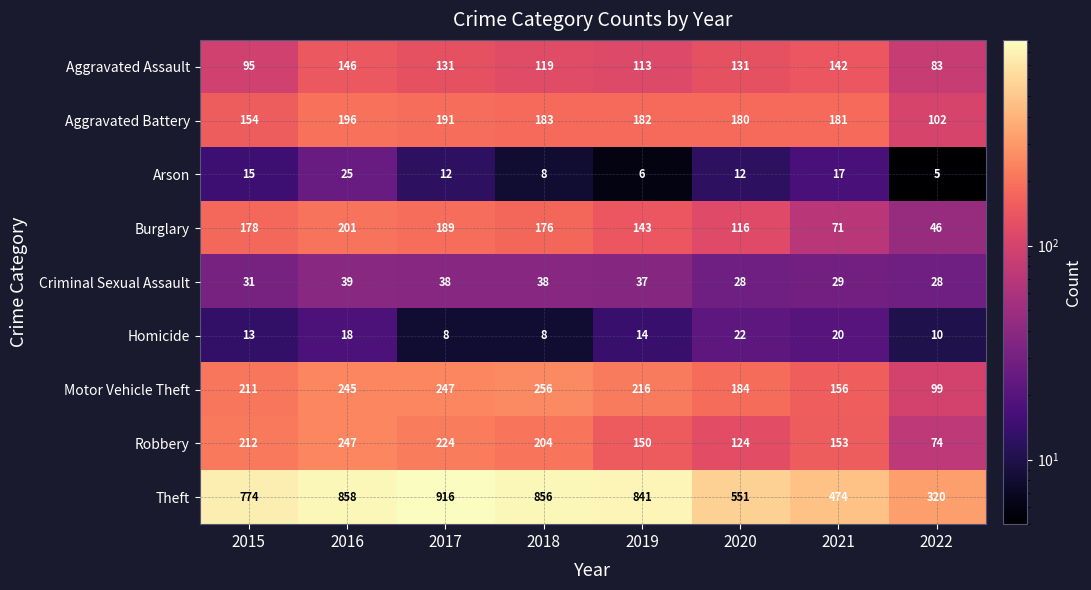

What is the sum of all Aggravated Battery values?

1369